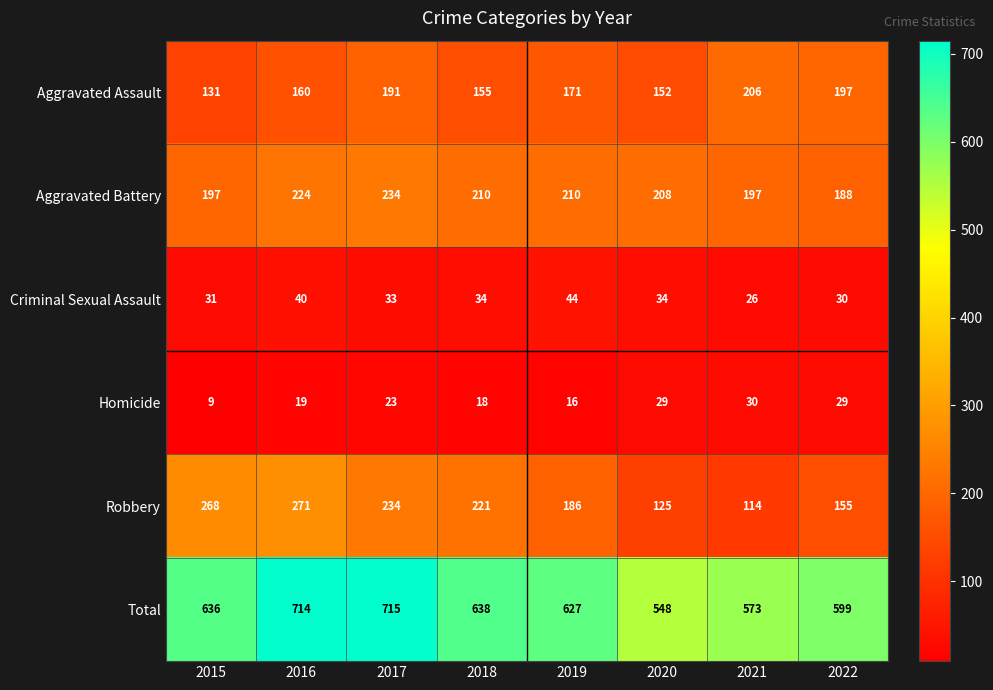

Count the number of data series in this chart.

6